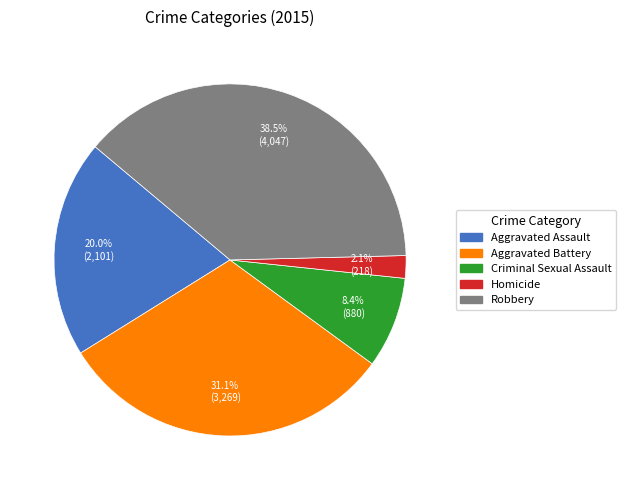

True or false: Homicide accounts for 2% of the total.

True